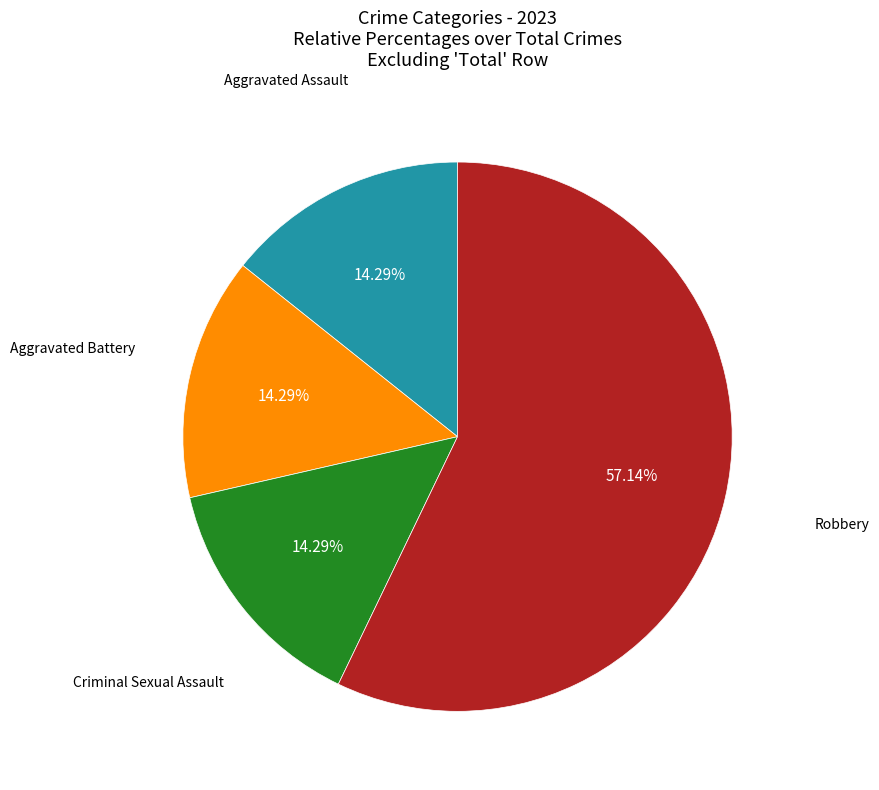

Is there any slice that represents more than half of the pie?

Yes